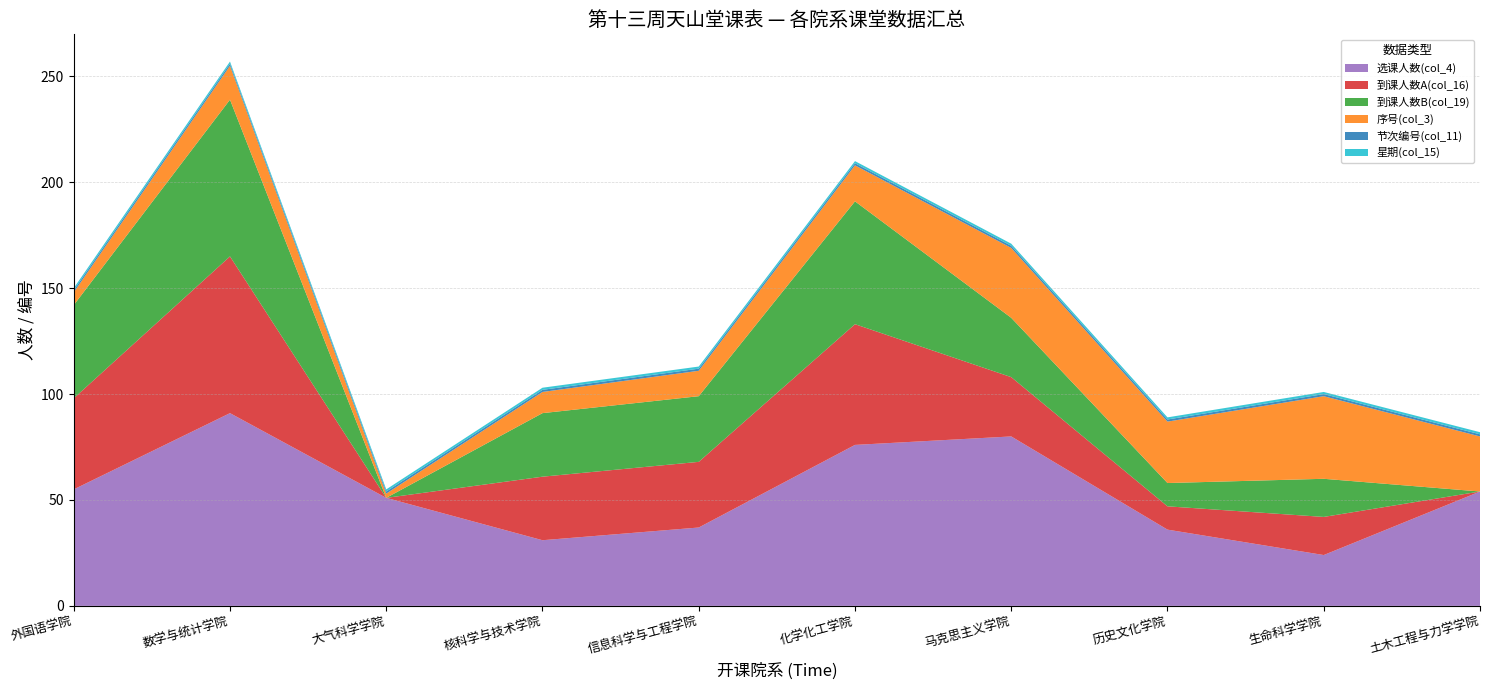

Reading right to left, extract all data points from this chart.

选课人数(col_4): 54	24	36	80	76	37	31	51	91	55
到课人数A(col_16): 0	18	11	28	57	31	30	0	74	43
到课人数B(col_19): 0	18	11	28	58	31	30	0	74	44
序号(col_3): 26	39	29	33	17	12	10	2	16	6
节次编号(col_11): 1	1	1	1	1	1	1	1	1	1
星期(col_15): 1	1	1	1	1	1	1	1	1	1